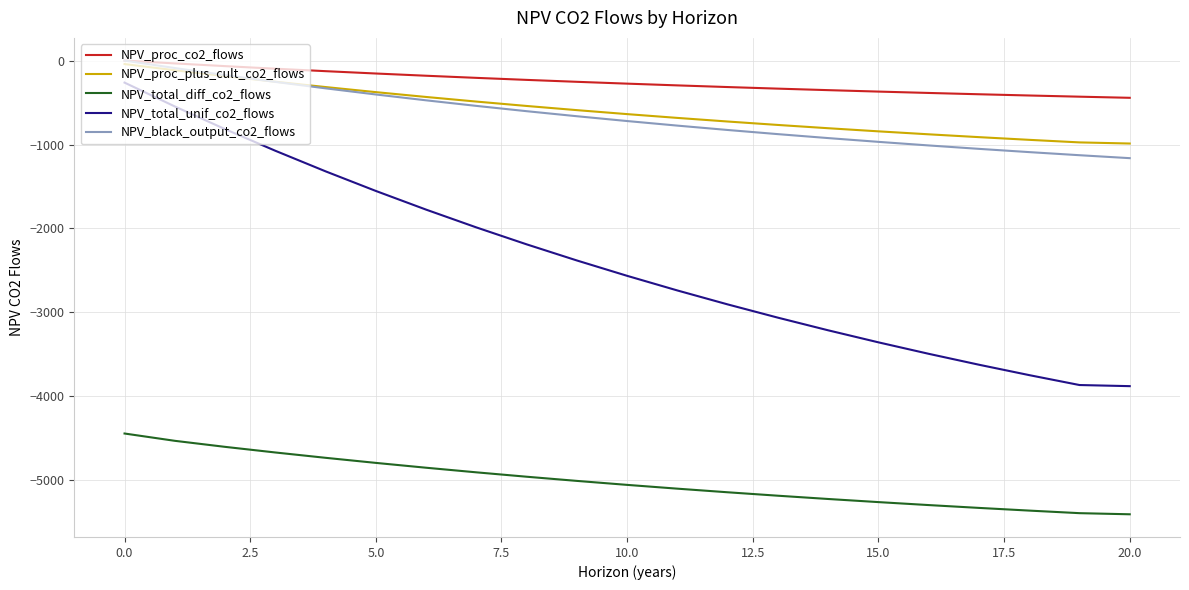

Which series has the largest total across all categories?

NPV_proc_co2_flows